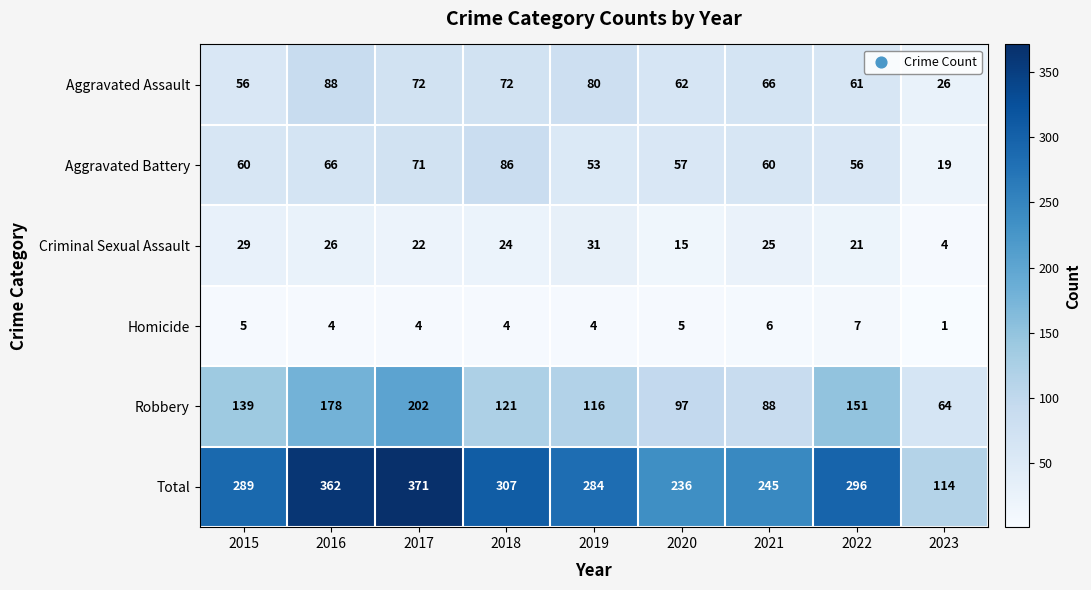

Read the Homicide value at 2020.

5